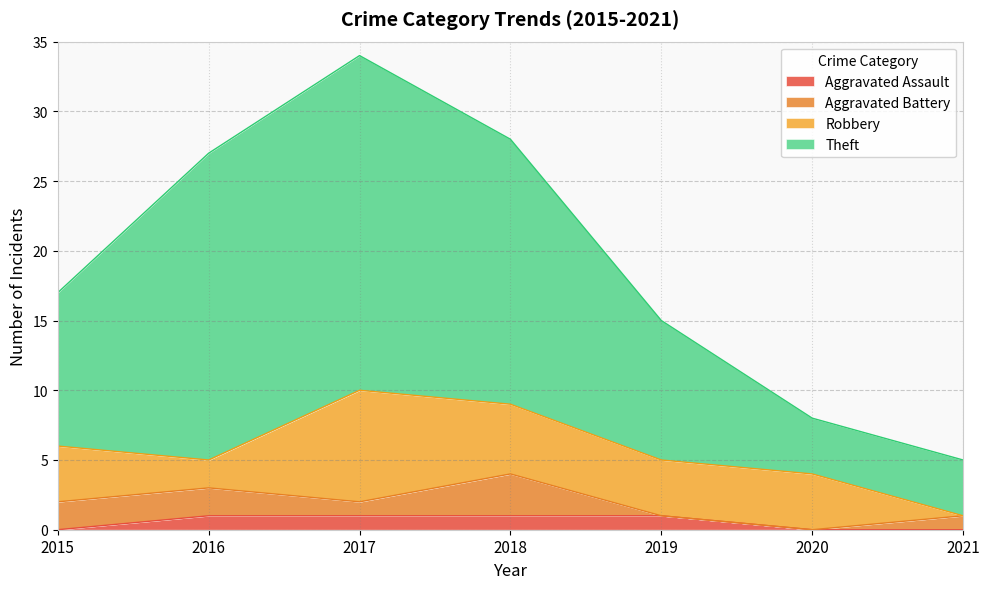

True or false: Theft and Aggravated Assault cross at least once.

False